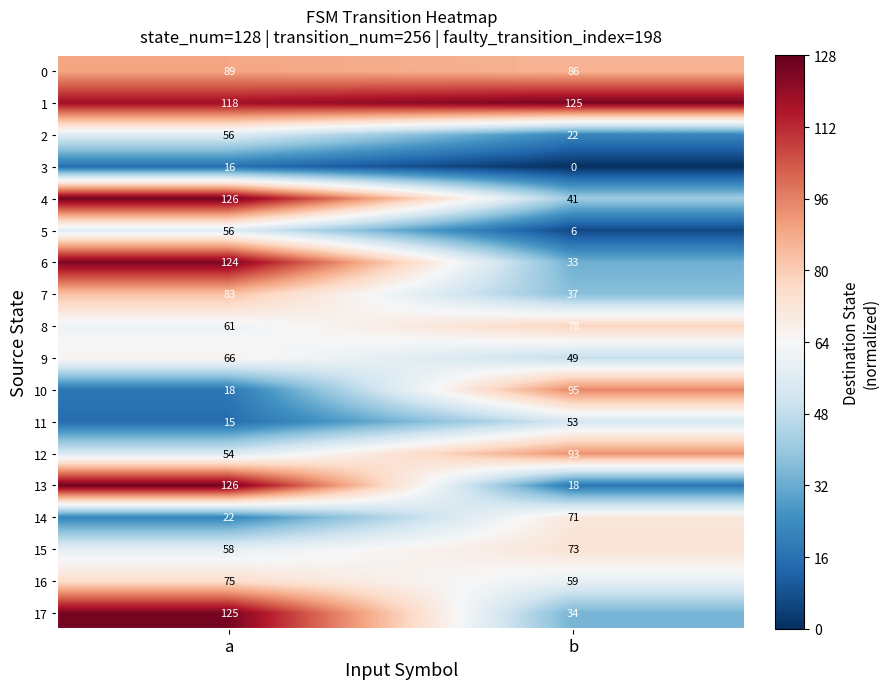

Rank the series at b from lowest to highest value.

3, 5, 13, 2, 6, 17, 7, 4, 9, 11, 16, 14, 15, 8, 0, 12, 10, 1